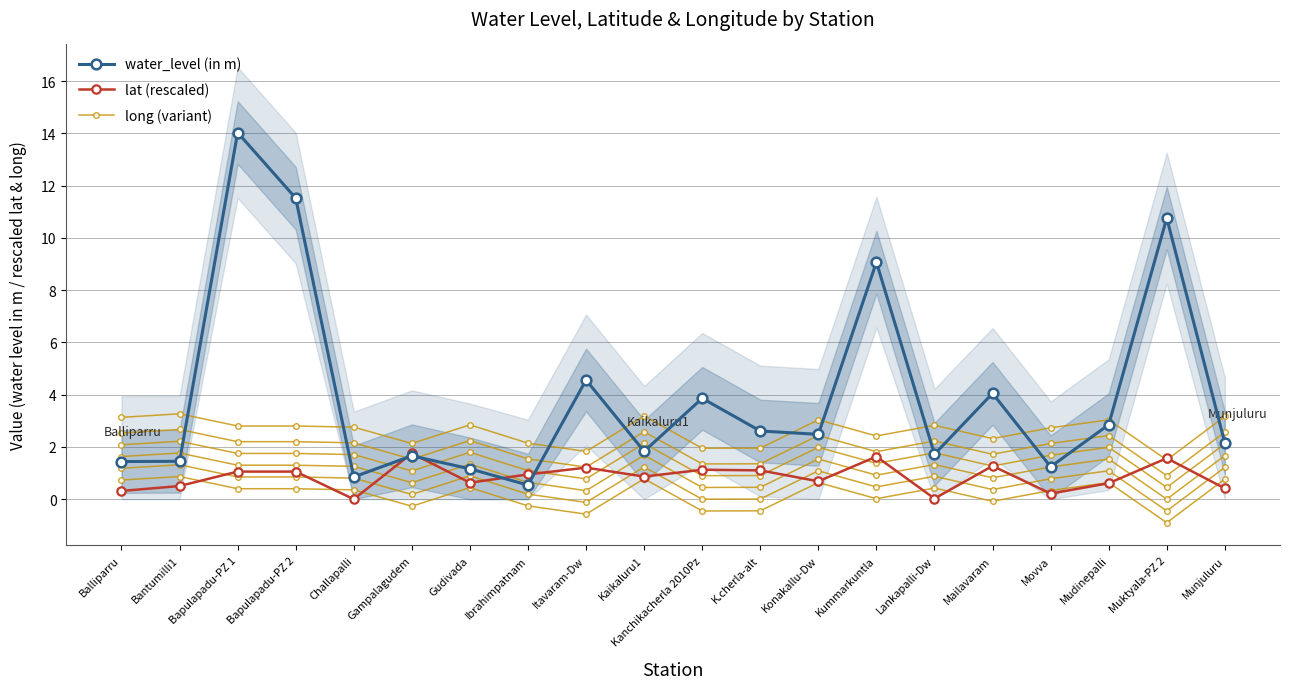

Reading right to left, what are all the values shown in this chart?

water_level (in m): Munjuluru=2.1	Muktyala-PZ 2=10.8	Mudinepalli=2.9	Movva=1.2	Mailavaram=4.0	Lankapalli-Dw=1.7	Kummarkuntla=9.1	Konakallu-Dw=2.5	K.cherla-alt=2.6	Kanchikacherla 2010Pz=3.9	Kaikaluru1=1.8	Itavaram-Dw=4.6	Ibrahimpatnam=0.5	Gudivada=1.2	Gampalagudem=1.7	Challapalli=0.8	Bapulapadu-PZ 2=11.5	Bapulapadu-PZ 1=14.0	Bantumilli1=1.4	Balliparru=1.4
lat (rescaled): Munjuluru=0.4	Muktyala-PZ 2=1.6	Mudinepalli=0.6	Movva=0.2	Mailavaram=1.3	Lankapalli-Dw=0.0	Kummarkuntla=1.6	Konakallu-Dw=0.7	K.cherla-alt=1.1	Kanchikacherla 2010Pz=1.1	Kaikaluru1=0.9	Itavaram-Dw=1.2	Ibrahimpatnam=0.9	Gudivada=0.6	Gampalagudem=1.8	Challapalli=0.0	Bapulapadu-PZ 2=1.1	Bapulapadu-PZ 1=1.1	Bantumilli1=0.5	Balliparru=0.3
long (variant): Munjuluru=0.8	Muktyala-PZ 2=-0.9	Mudinepalli=0.6	Movva=0.3	Mailavaram=-0.1	Lankapalli-Dw=0.4	Kummarkuntla=0.0	Konakallu-Dw=0.6	K.cherla-alt=-0.4	Kanchikacherla 2010Pz=-0.5	Kaikaluru1=0.8	Itavaram-Dw=-0.6	Ibrahimpatnam=-0.3	Gudivada=0.4	Gampalagudem=-0.3	Challapalli=0.4	Bapulapadu-PZ 2=0.4	Bapulapadu-PZ 1=0.4	Bantumilli1=0.9	Balliparru=0.7